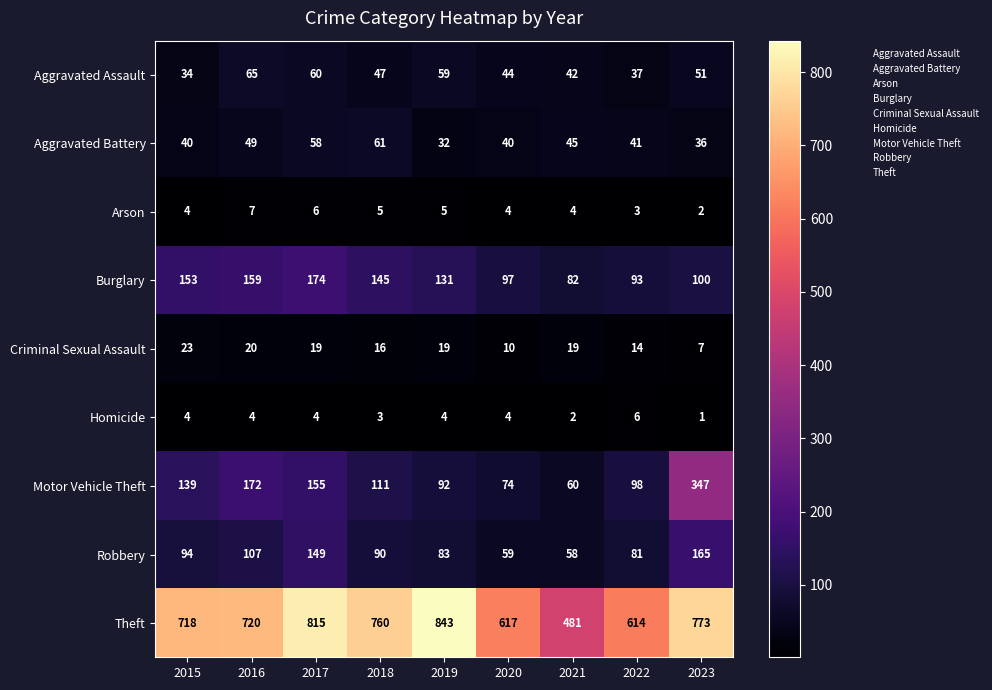

Read the Motor Vehicle Theft value at 2018, to the nearest 5.

110